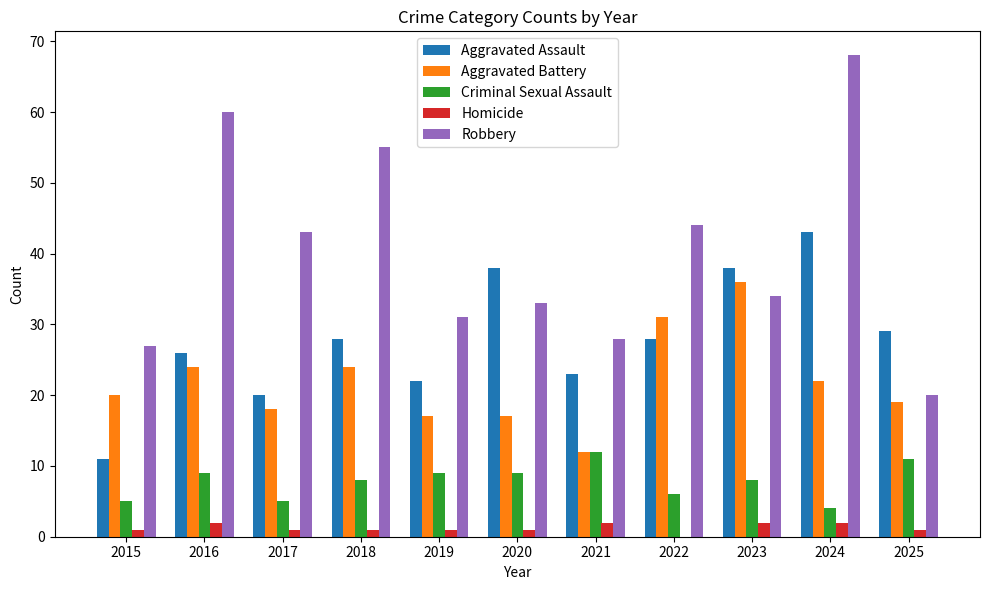

Which series has the largest total across all categories?

Robbery